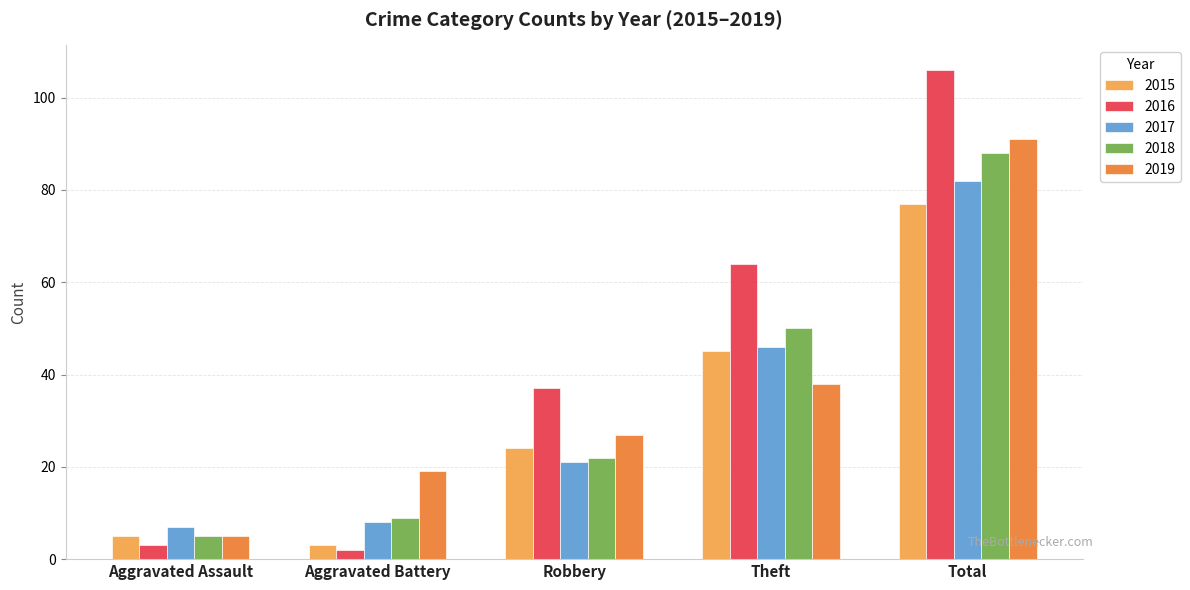

Which category has the lowest value across all series?

Aggravated Battery